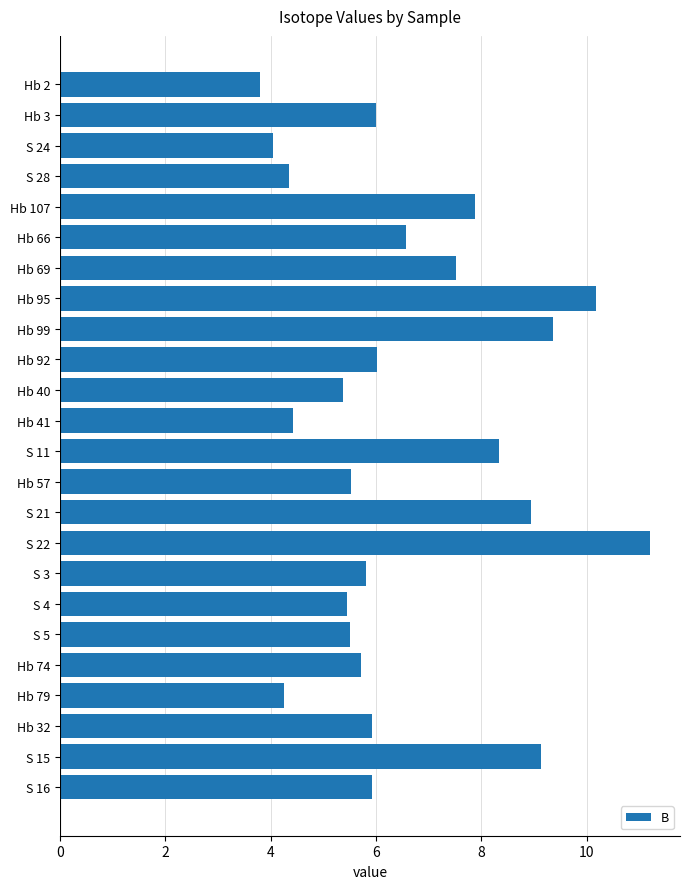

What value does the data have at Hb 69?

7.5